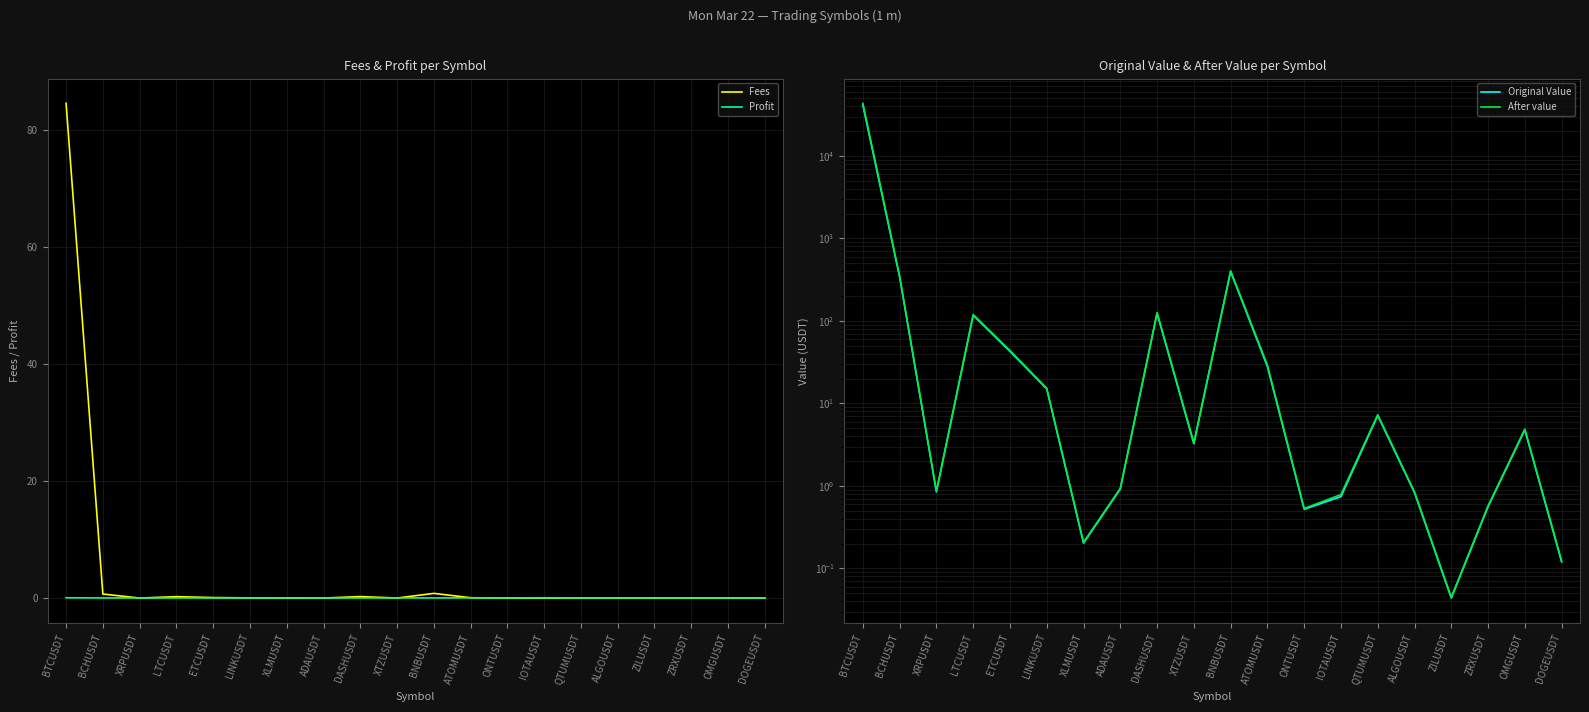

Count the number of categories in the chart.

20